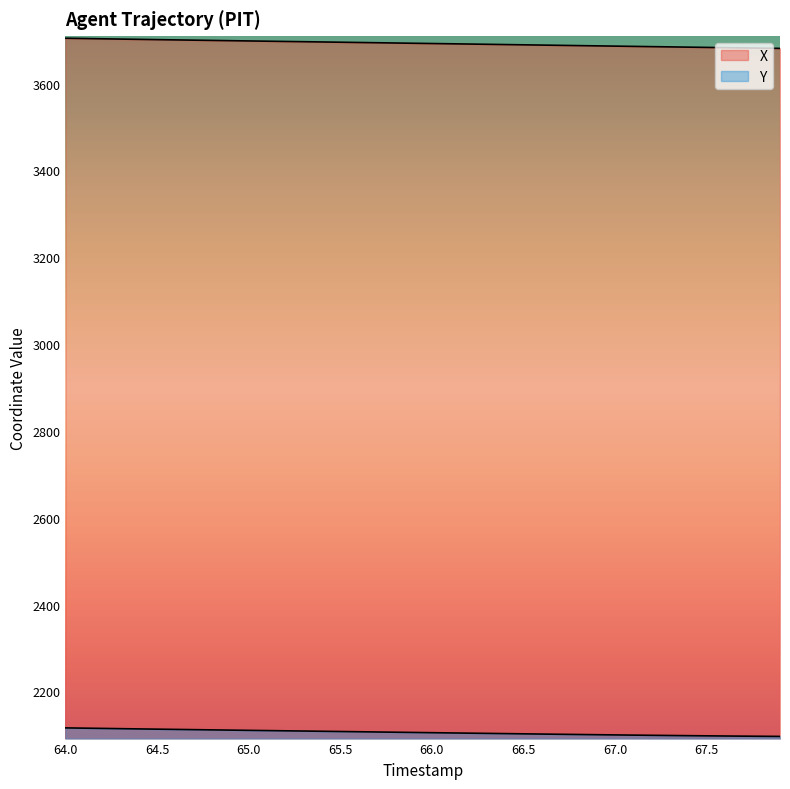

At which label is X closest to 3692?

66.1